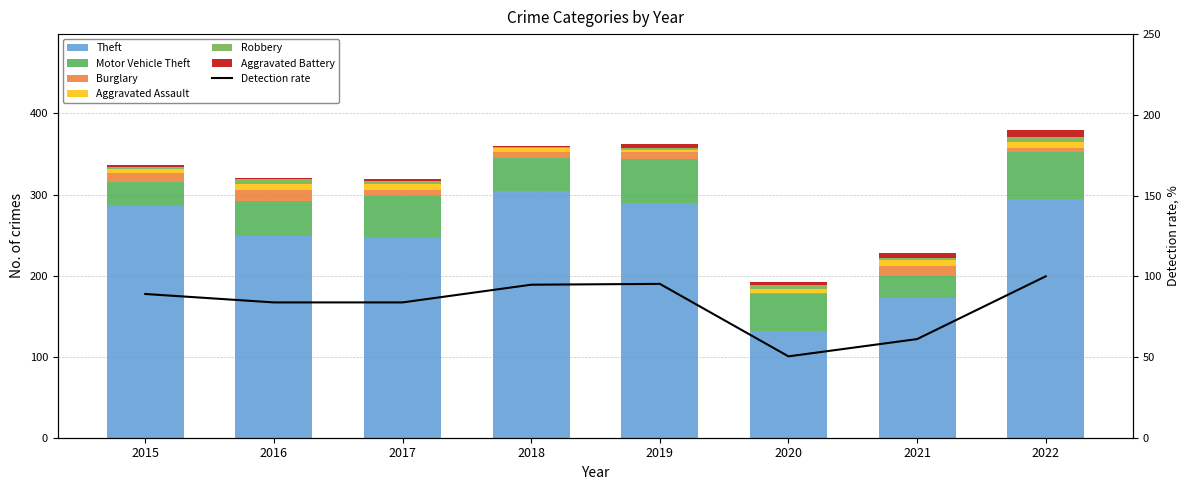

At which category is the sum across all series the highest?

2022